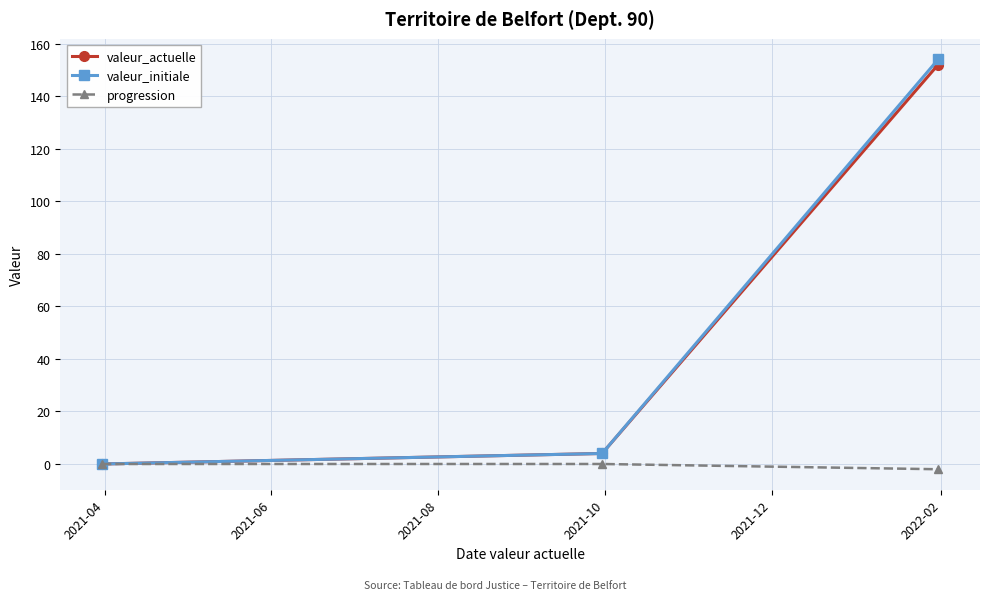

Which series has the widest spread of values?

valeur_initiale